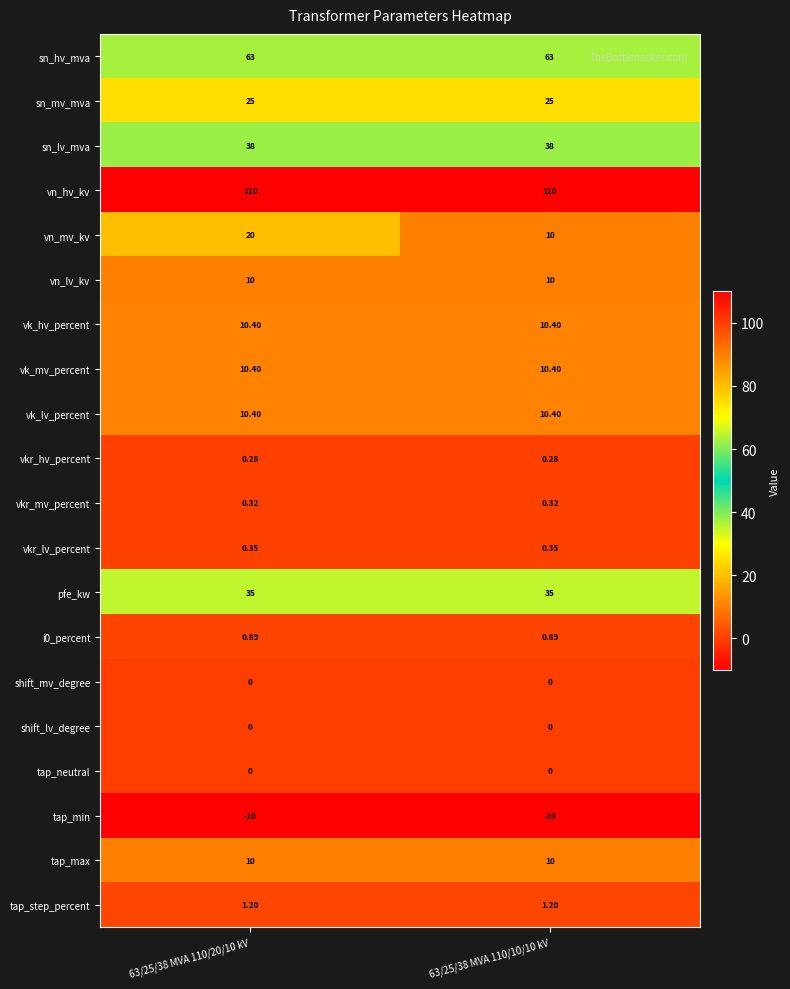

Which series has the largest range (max minus min)?

vn_mv_kv